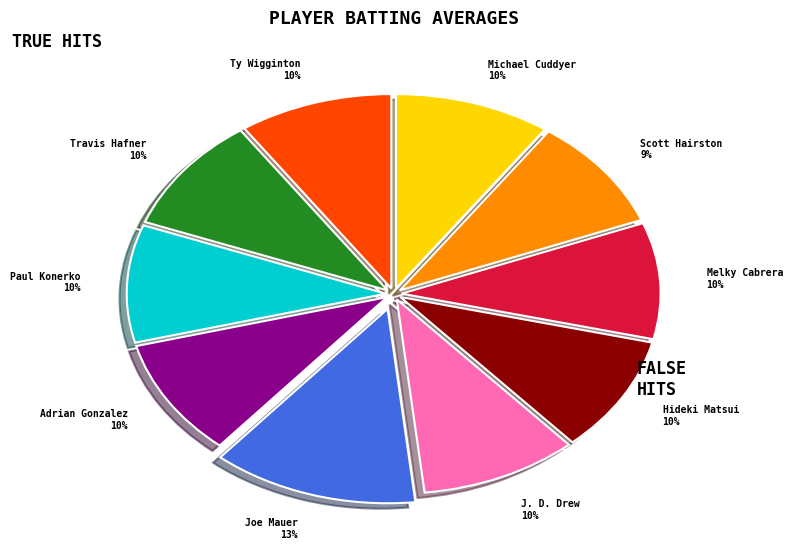

Combined, do Michael Cuddyer and Travis Hafner account for over 50%?

No